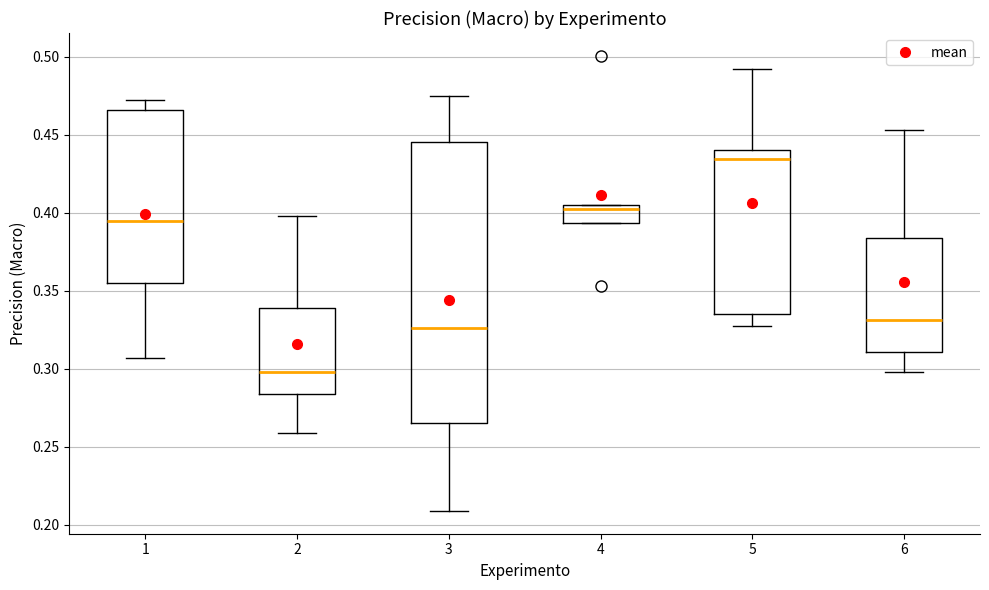

Which box is the tallest, from its lower edge to its upper edge?

3